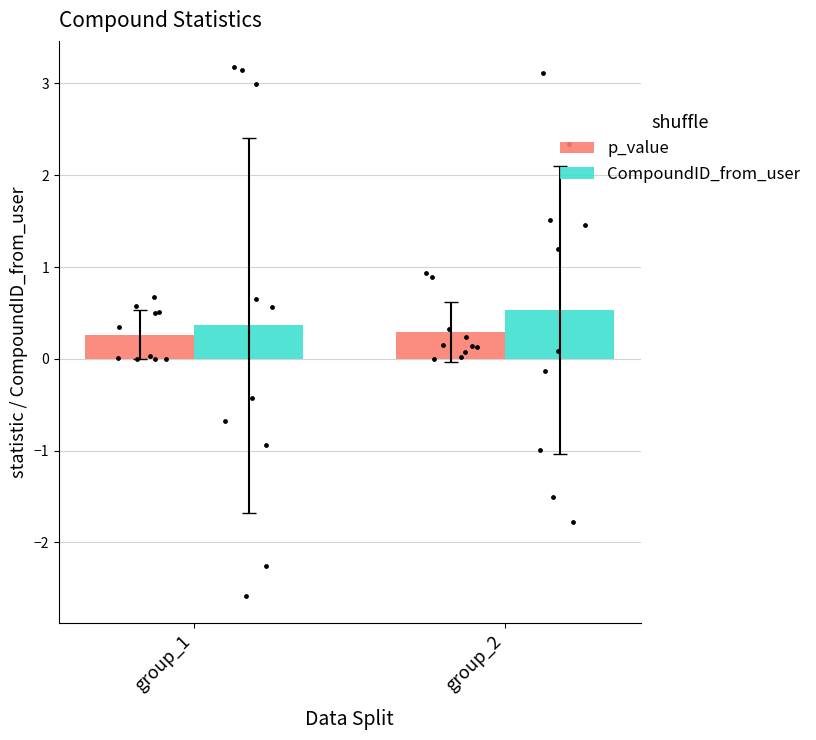

What are all the series names shown in the legend?

p_value, CompoundID_from_user